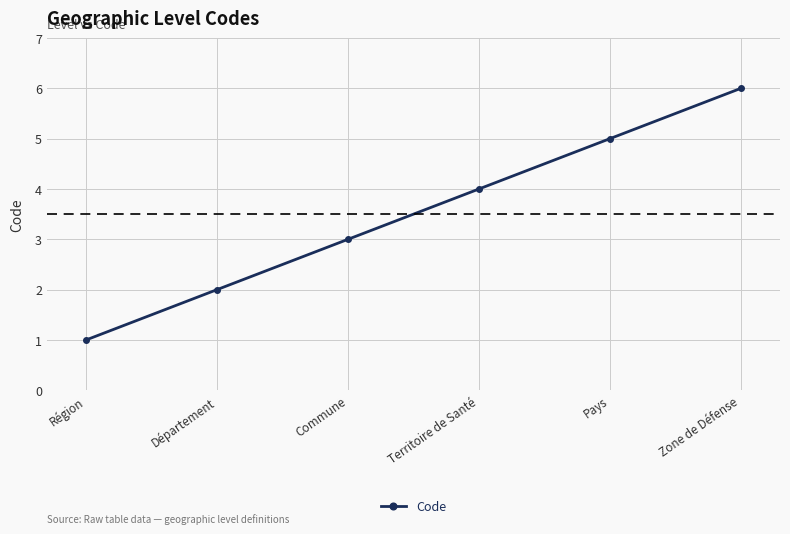

What is the smallest value displayed?

1